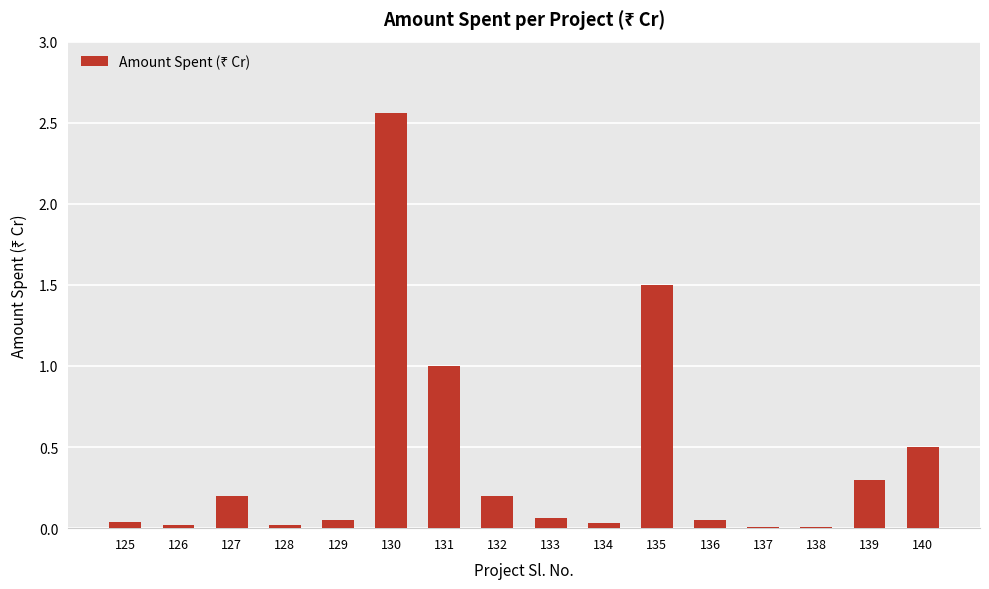

What is the value of the 8th bar from the left?

0.2